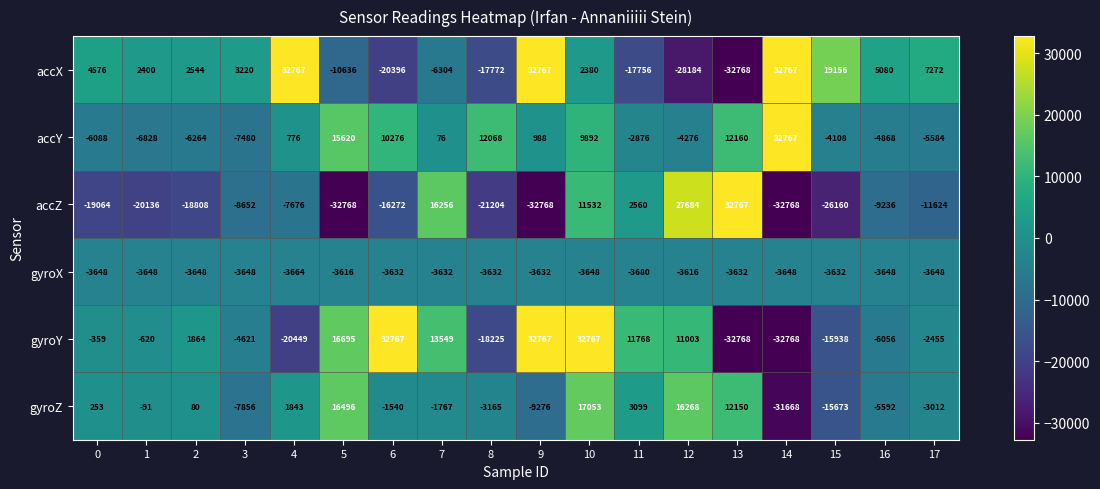

What is the smallest value displayed?

-32768